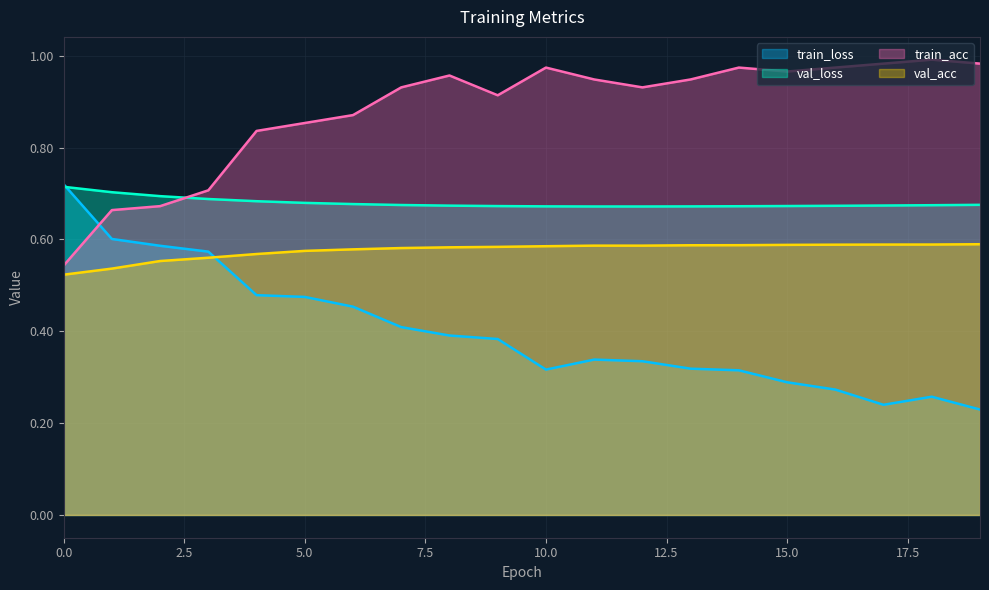

At which category is the sum across all series the highest?

8